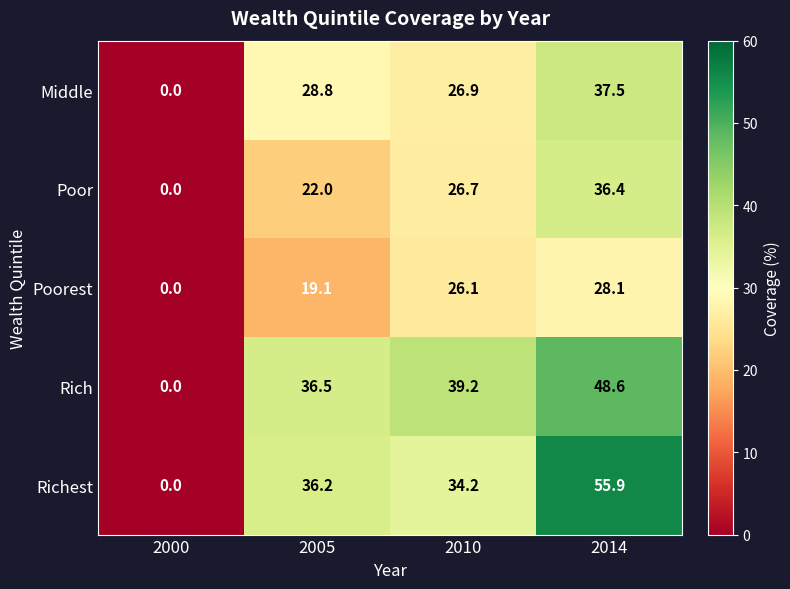

At which category is the sum across all series the highest?

2014